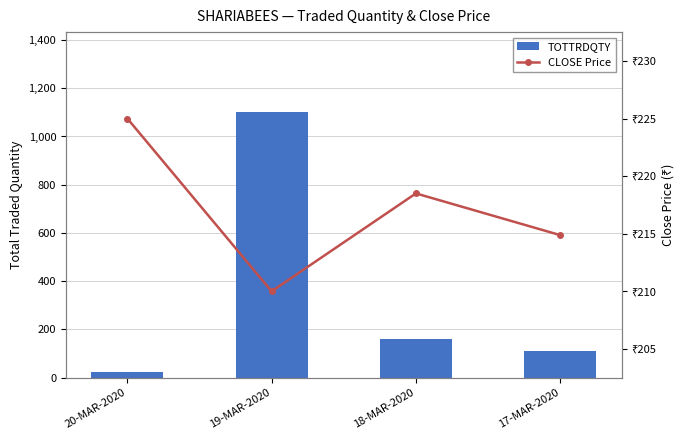

How many series are shown in this chart?

2